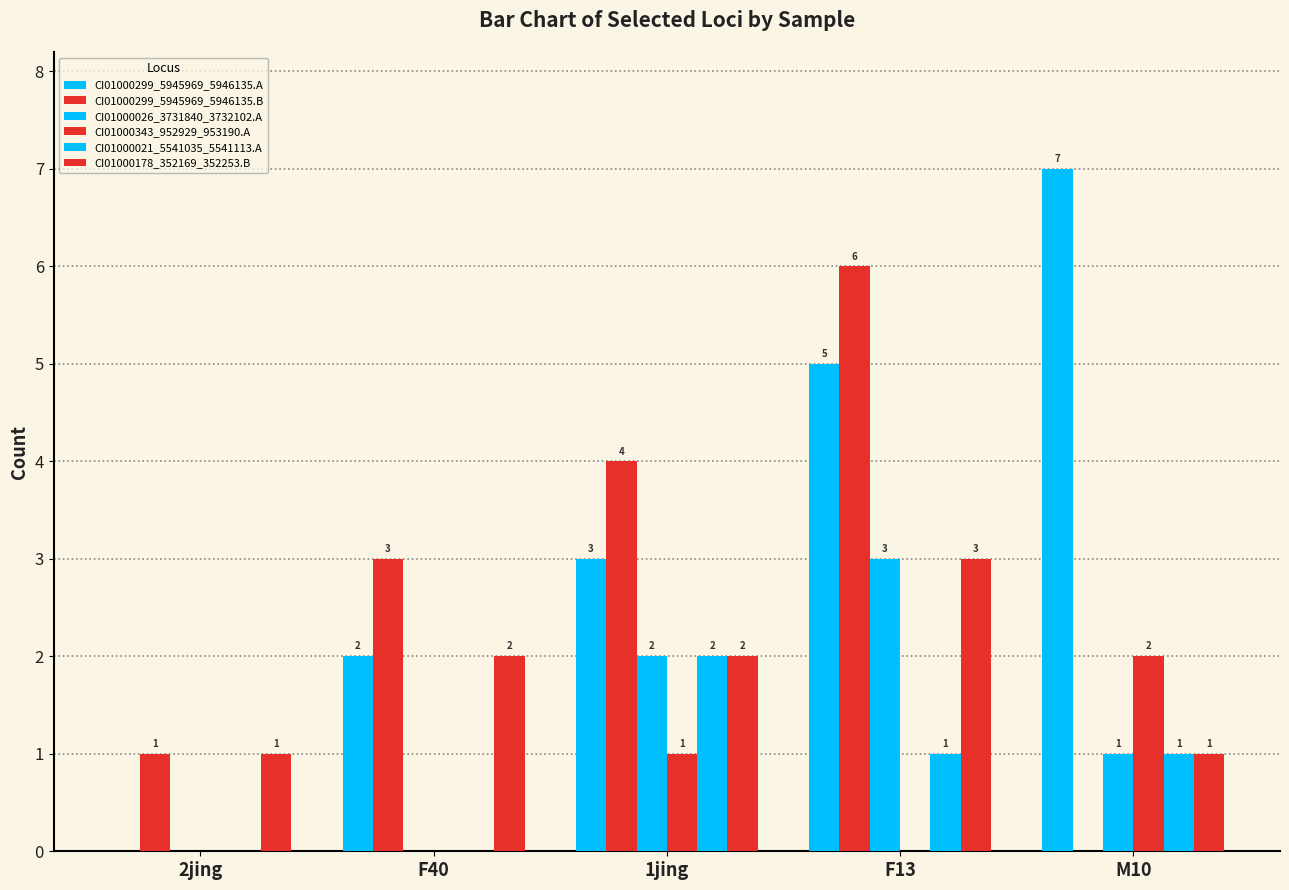

Which category has the lowest value across all series?

2jing